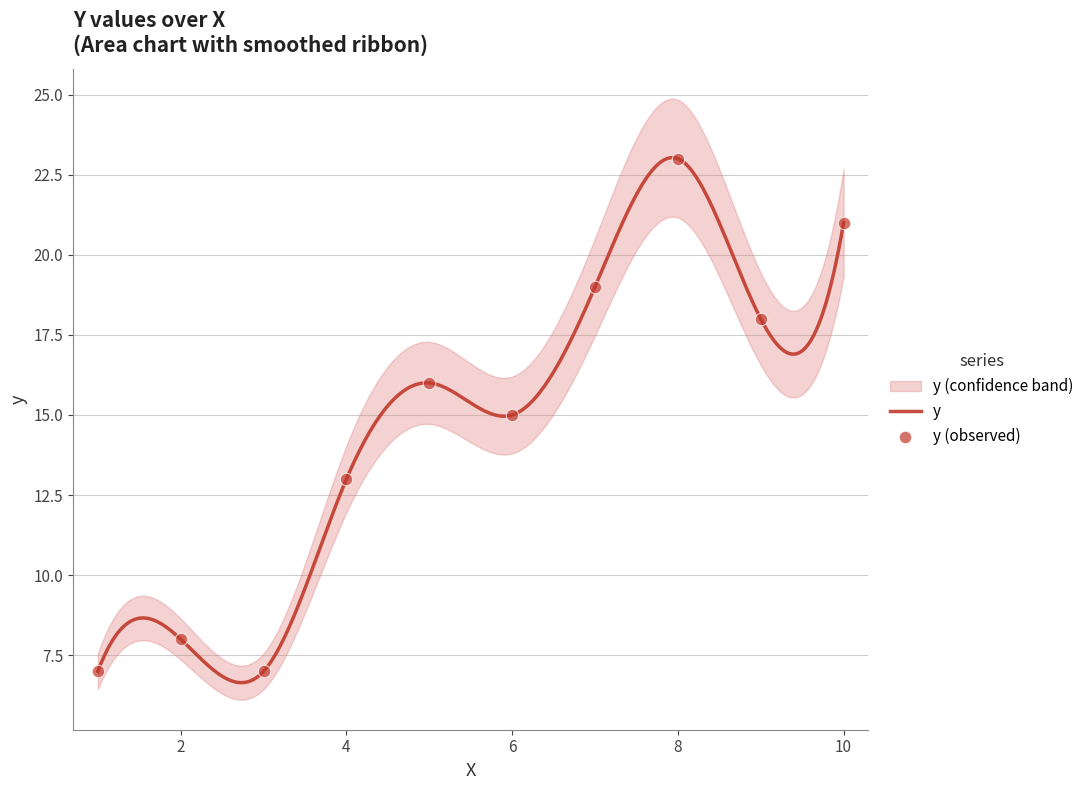

What is the change in value from 5 to 7?

+3